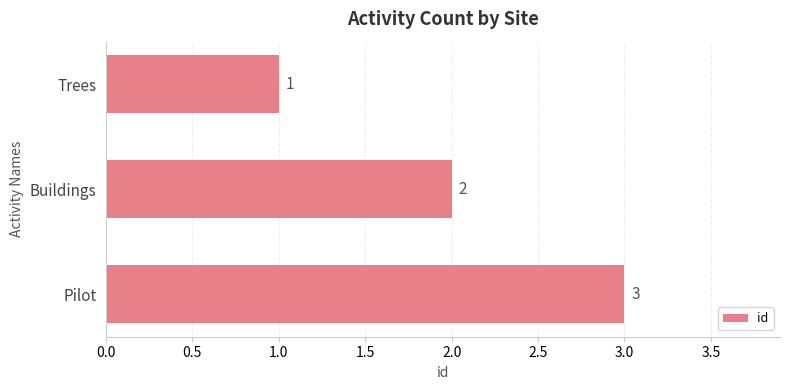

The value at Buildings is 3. True or false?

False